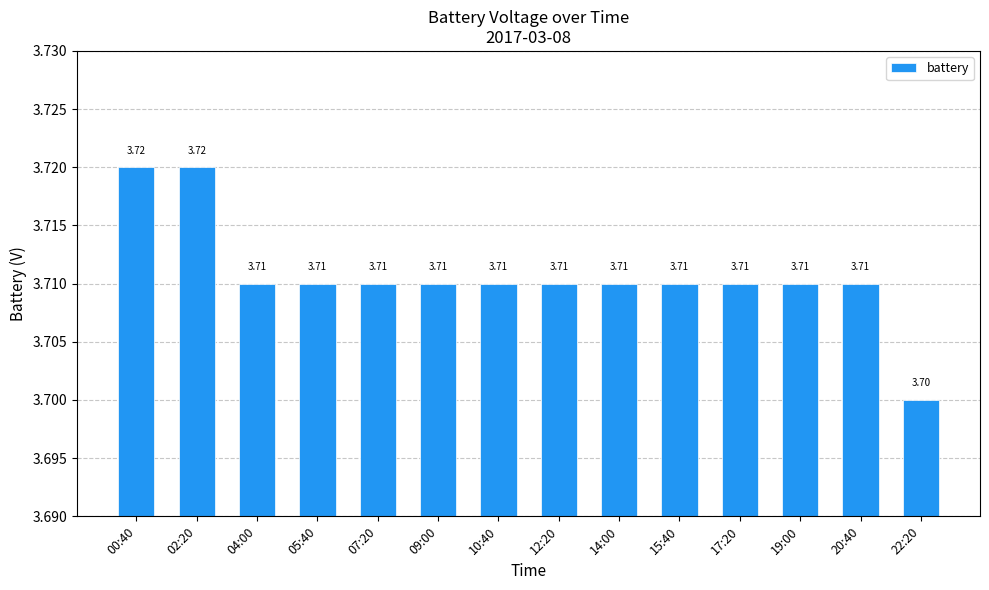

Which has a higher value, 17:20 or 22:20?

17:20